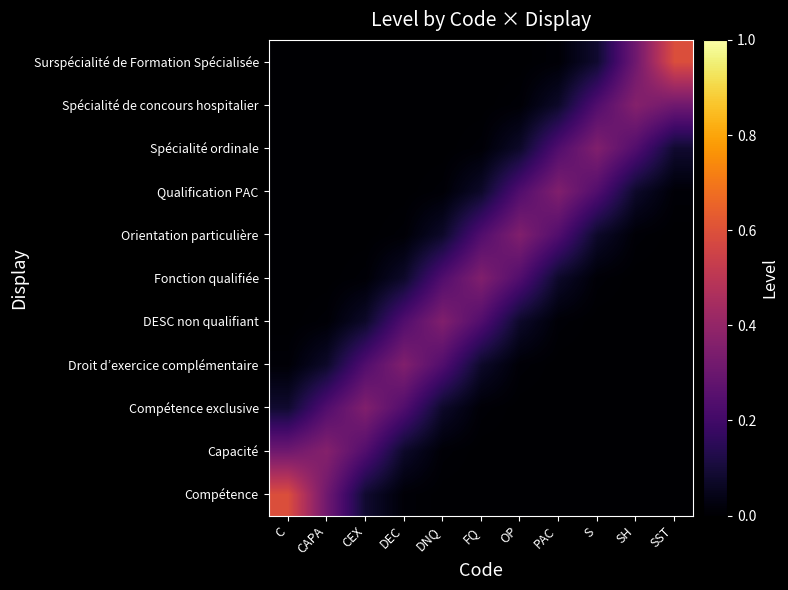

Count the number of categories in the chart.

11